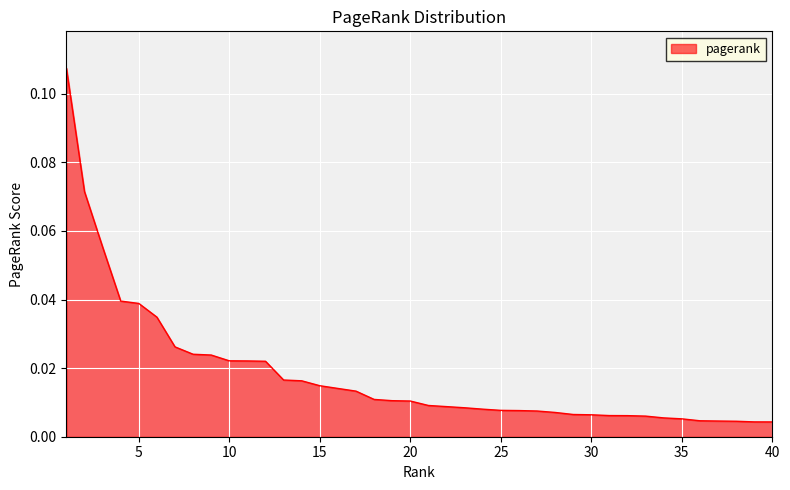

How many lines are shown in the chart?

1